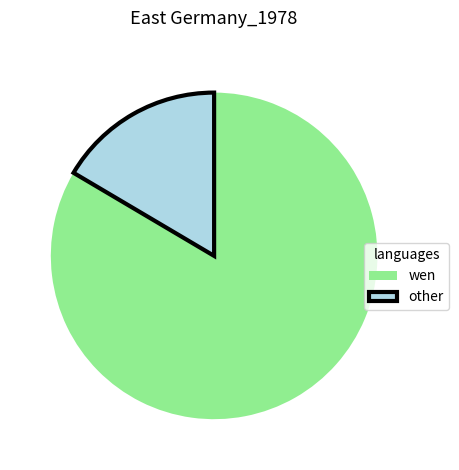

Which category has the biggest portion of the pie?

wen